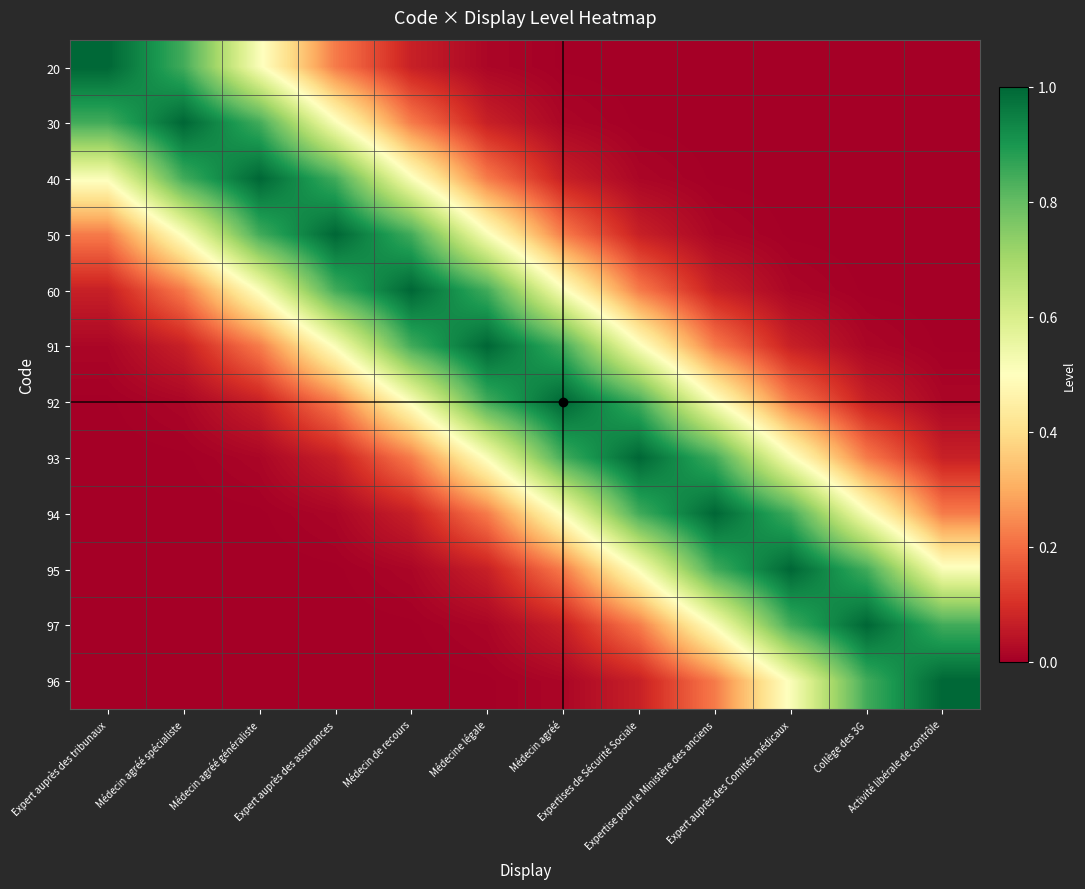

At how many categories does at least one series exceed 0?

12